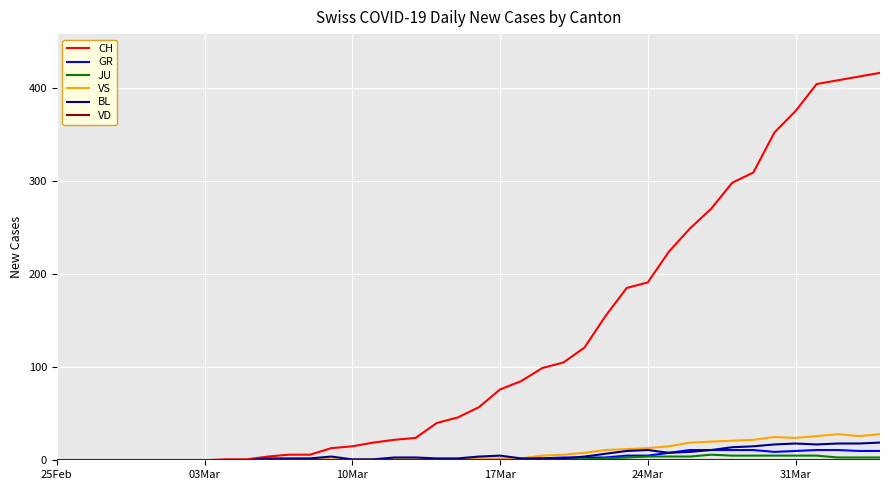

True or false: BL has more than 1 points higher than both neighbors.

True